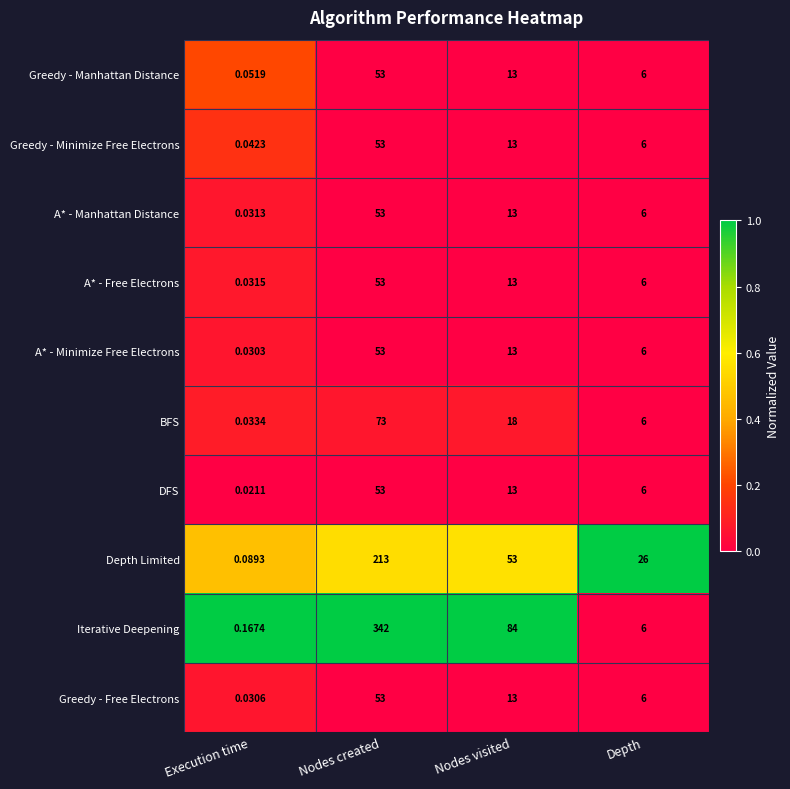

Which series has the largest total across all categories?

Iterative Deepening